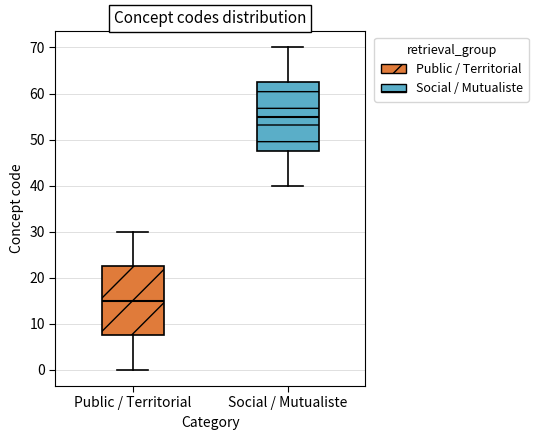

Where does the upper whisker of the box for Social / Mutualiste end on the y-axis? The values are not printed on the chart, so give them approximately, as read against the axis.

70